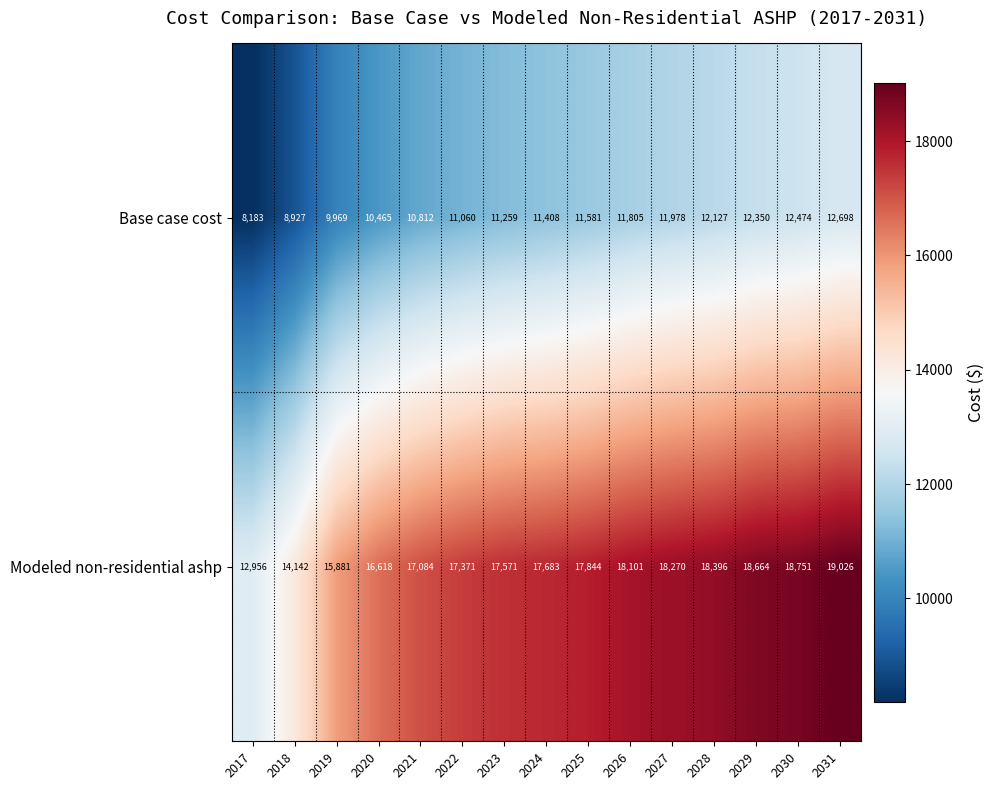

At 2031, list the series in order from smallest to largest.

Base case cost, Modeled non-residential ashp